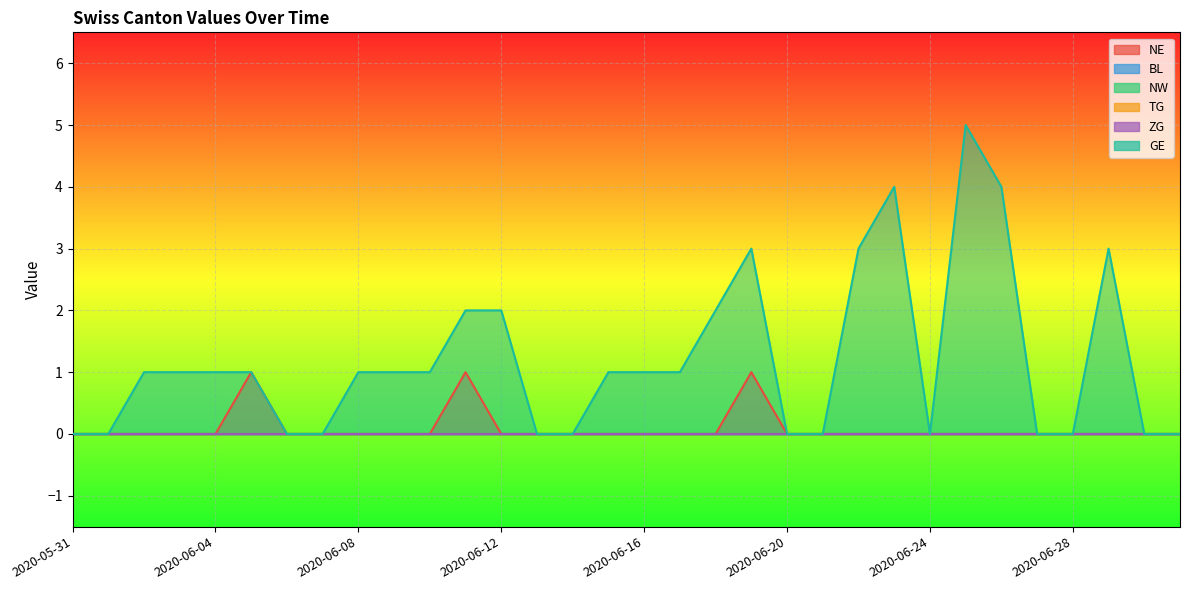

How many series are shown in this chart?

6